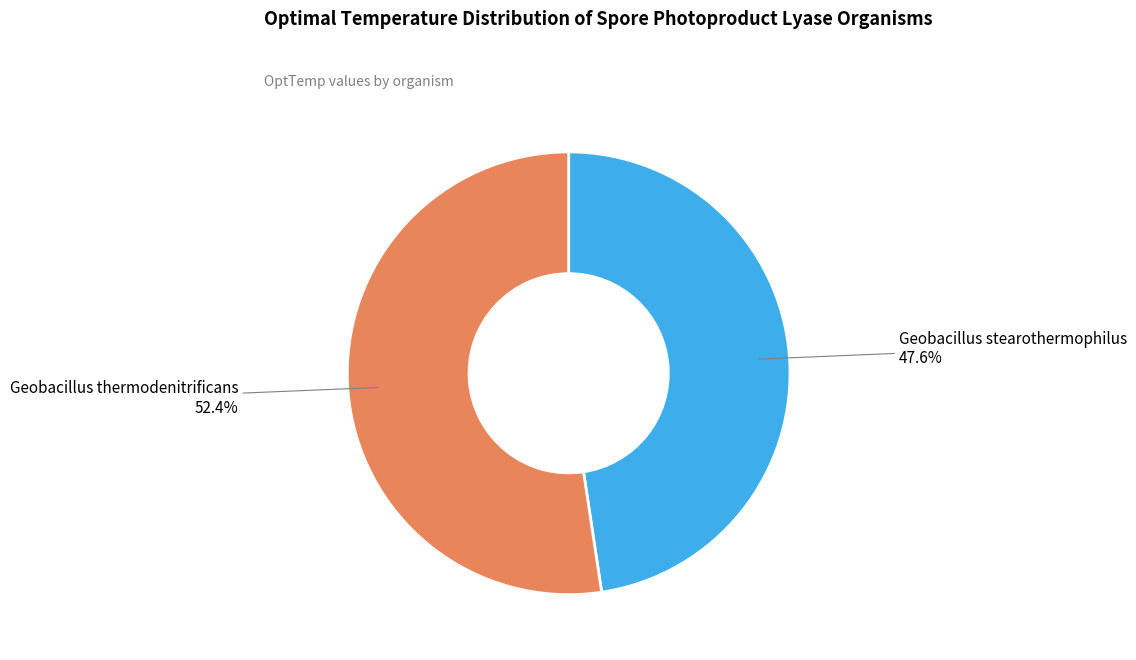

Is there any slice that represents more than half of the pie?

Yes